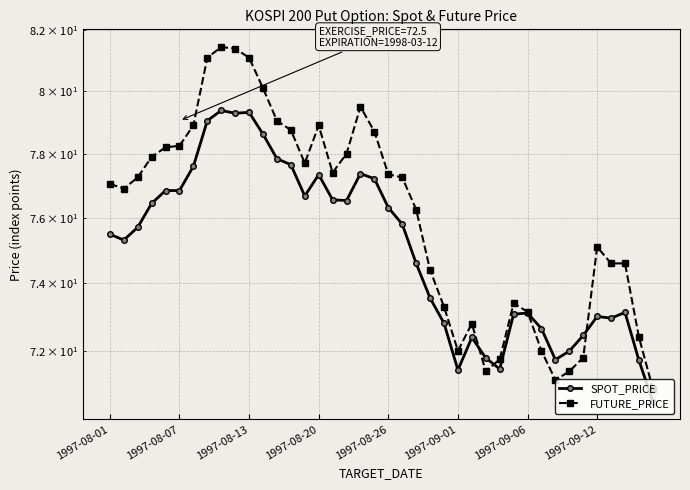

At 38, list the series in order from smallest to largest.

SPOT_PRICE, FUTURE_PRICE